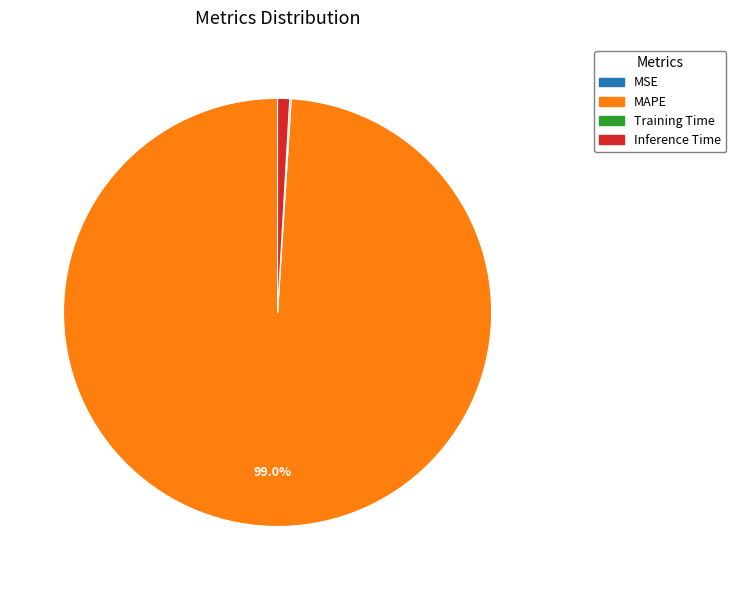

What percentage is NOT represented by MAPE?

1.0%